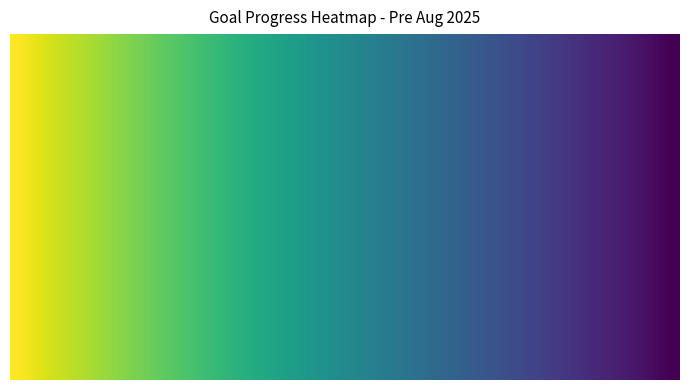

Reading left to right, transcribe all the data shown in this chart.

Test1: 1.0	1.0	1.0	1.0	1.0	1.0	1.0	0.9	0.9	0.9	0.9	0.9	0.9	0.9	0.9	0.9	0.9	0.9	0.8	0.8
sedrftgyhuioygtfrd: 1.0	1.0	1.0	1.0	1.0	1.0	1.0	0.9	0.9	0.9	0.9	0.9	0.9	0.9	0.9	0.9	0.9	0.9	0.8	0.8